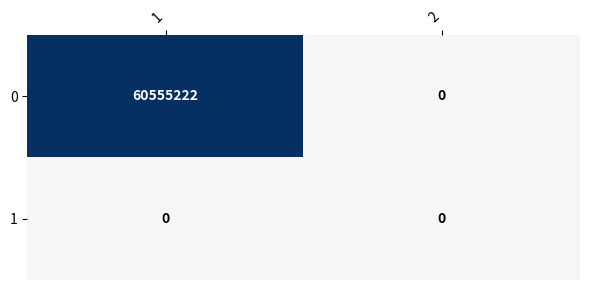

Which series has the largest total across all categories?

0